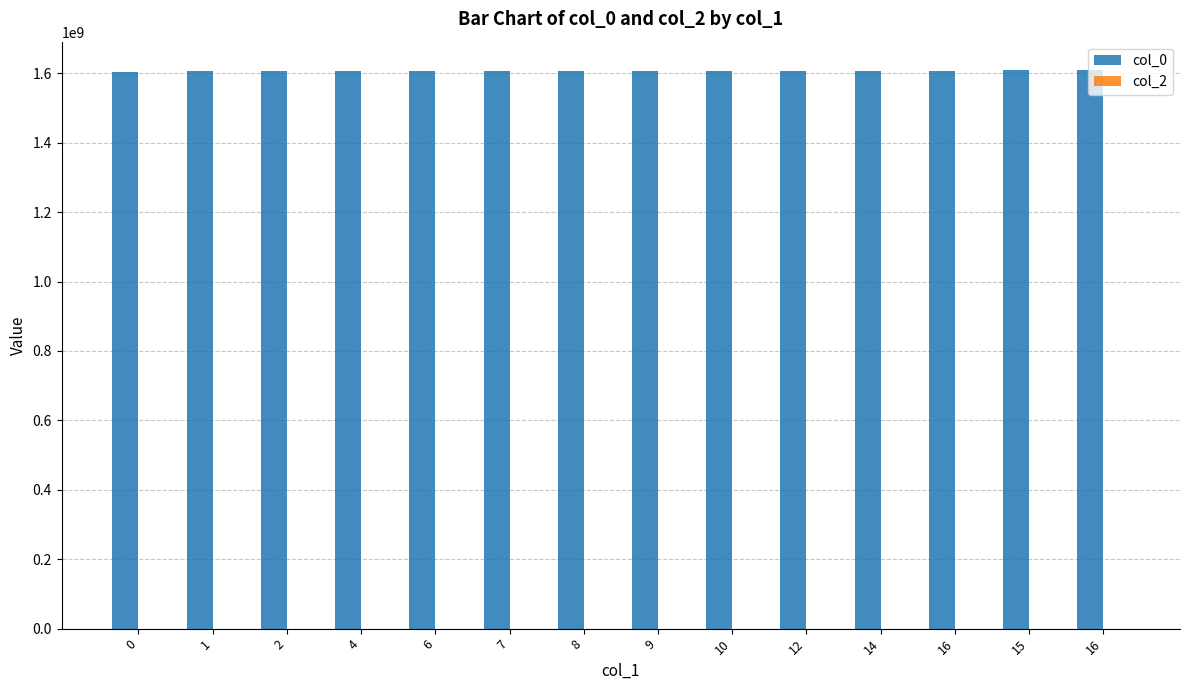

How many bars are there in total?

14